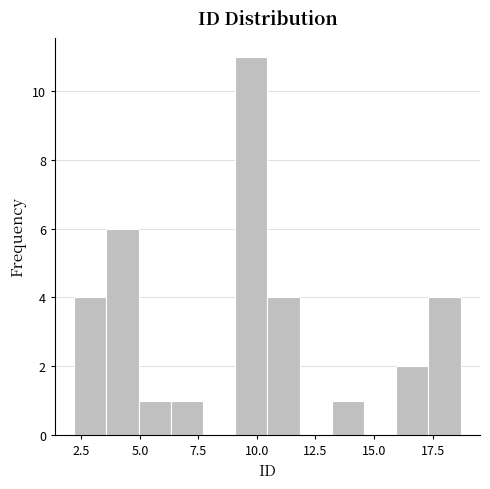

Read against the x-axis, roughly where is the centre of the tallest bar?

10.0